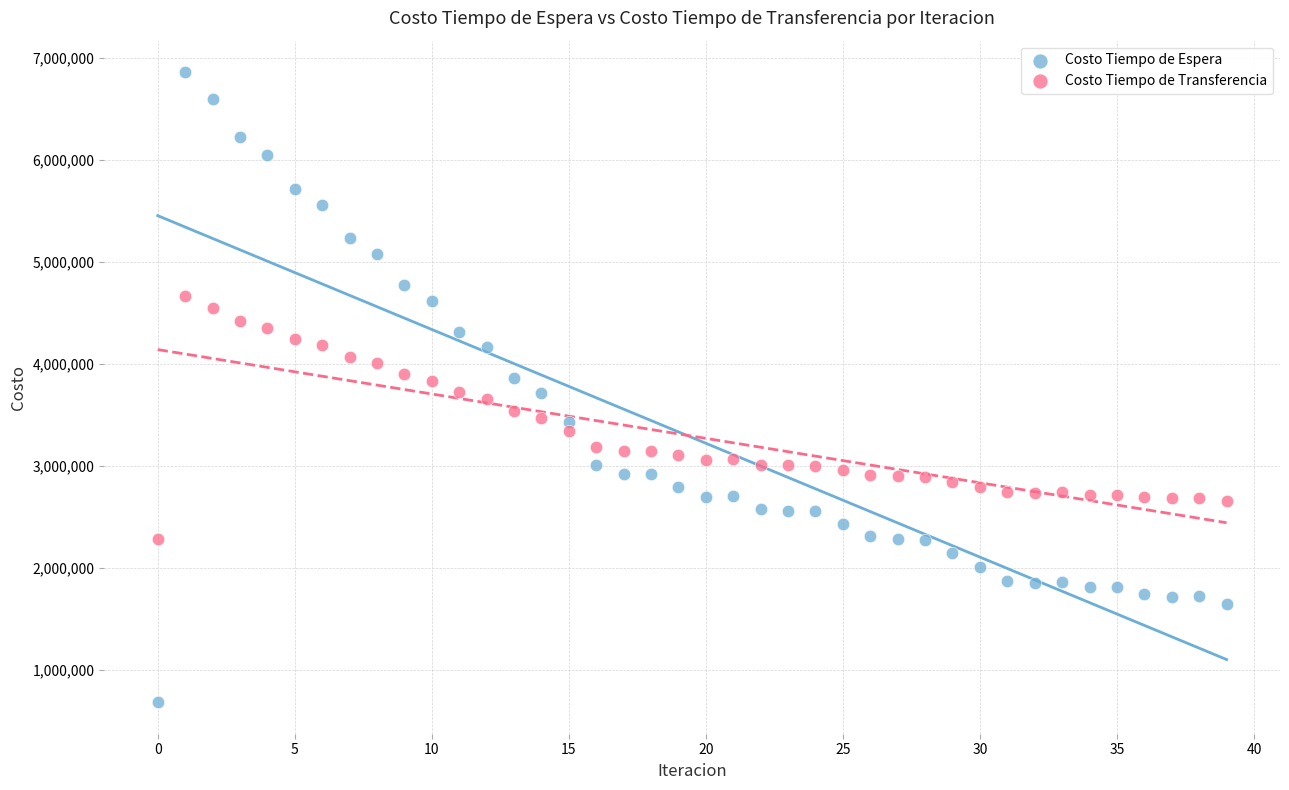

Across all data points, what is the range of Y values (max minus min)?

6176374.6